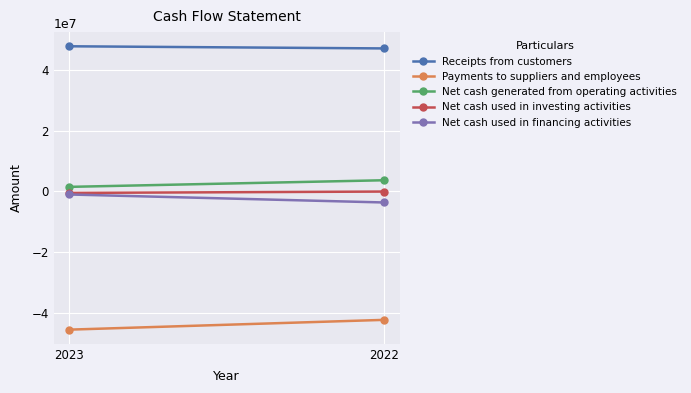

At how many categories does at least one series exceed -38808993?

2